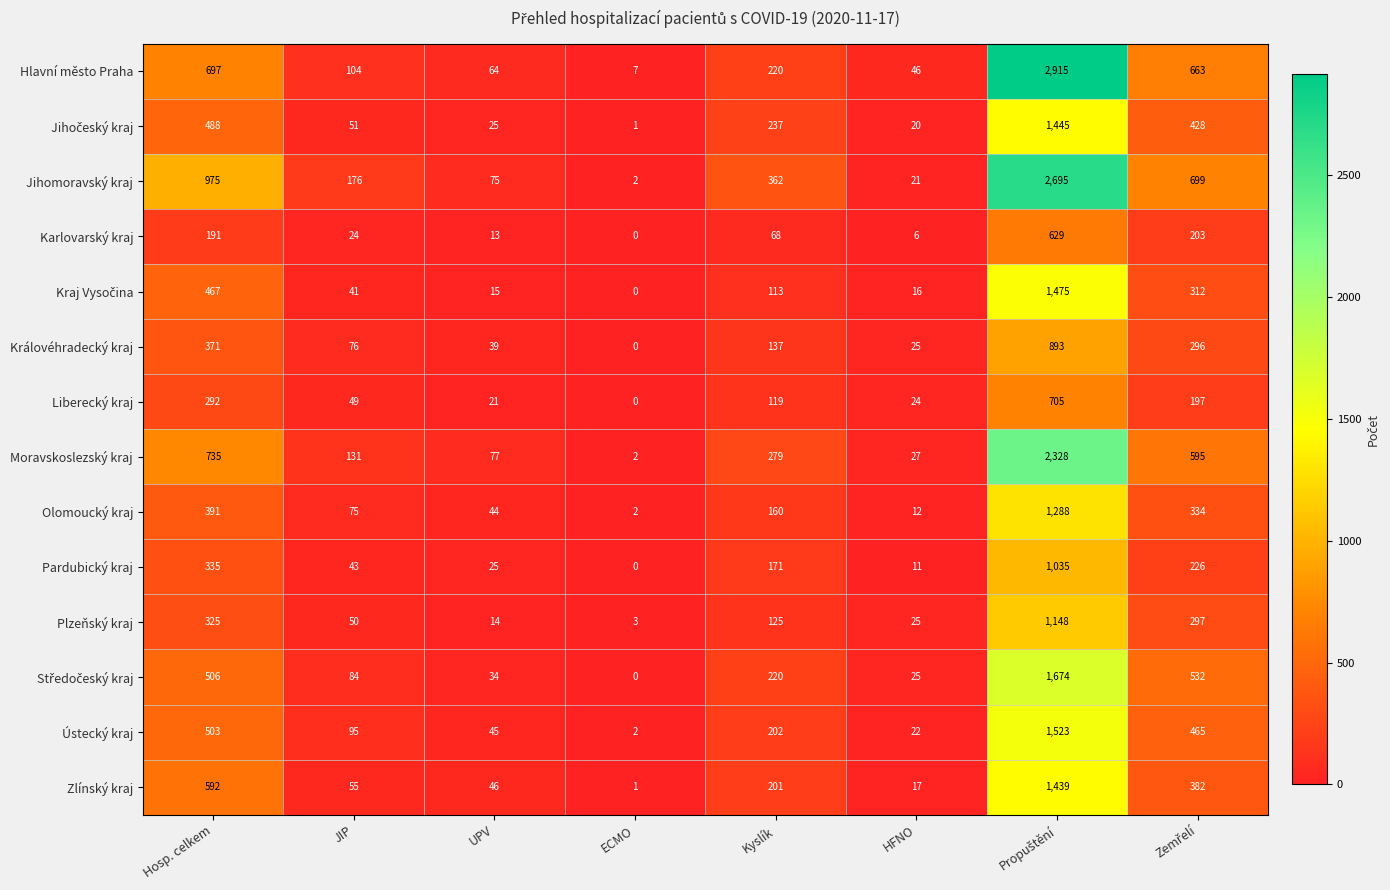

What is the total value across all series at JIP?

1054